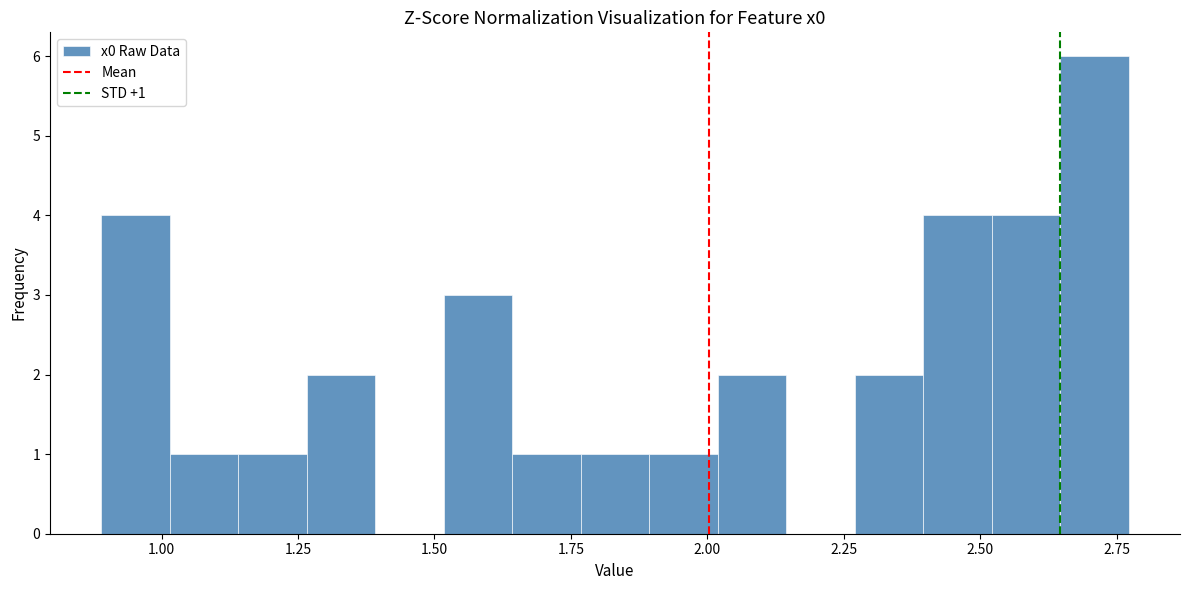

Around what value on the x-axis is the tallest bar? Give the approximate position of its centre, as read against the axis.

2.70